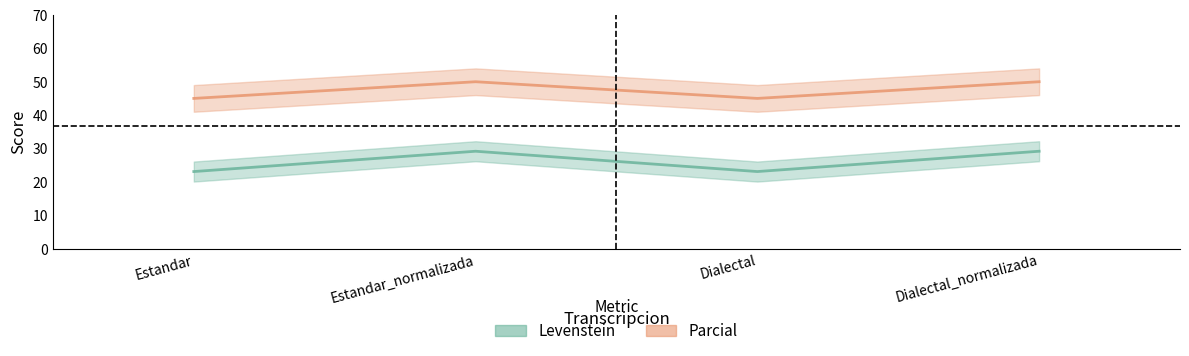

What is the average value of the Parcial series?

47.5